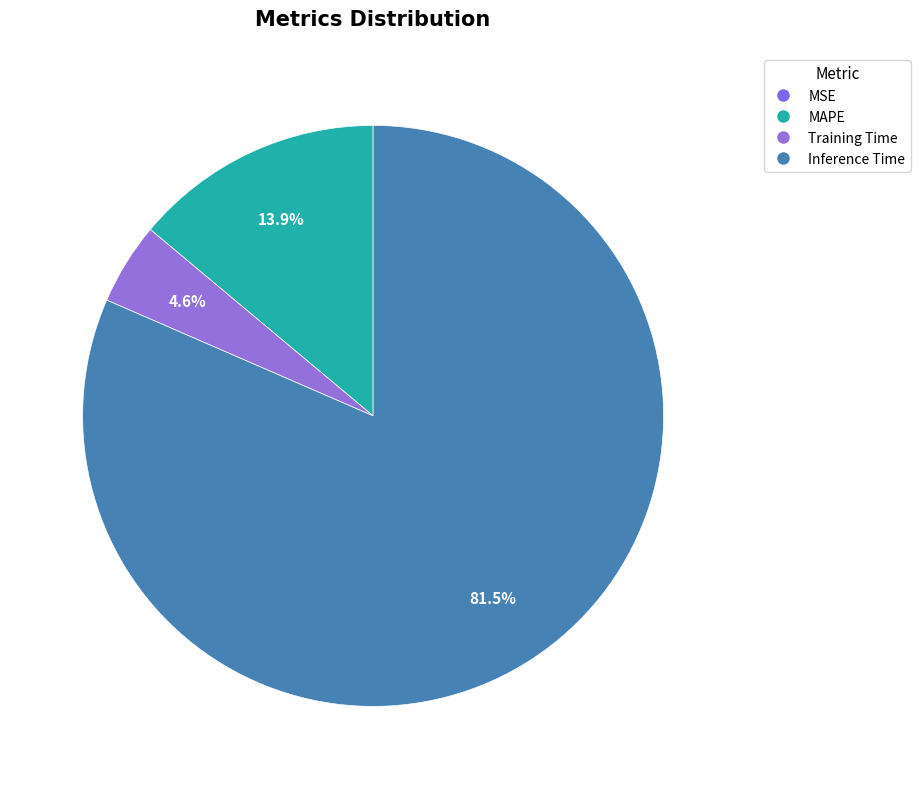

What percentage is NOT represented by Training Time?

95.4%